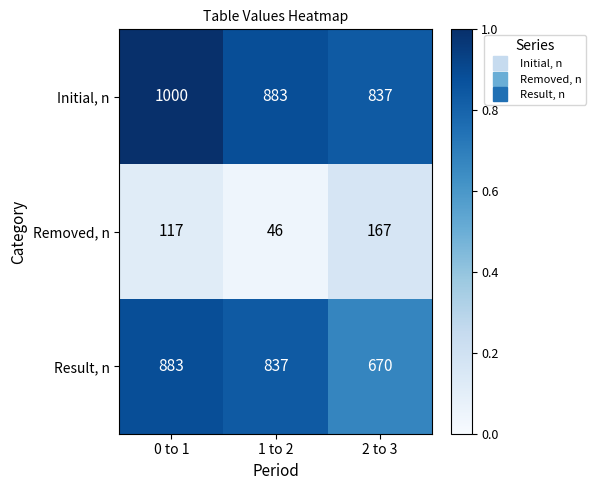

Which label corresponds to the smallest value in the chart?

1 to 2